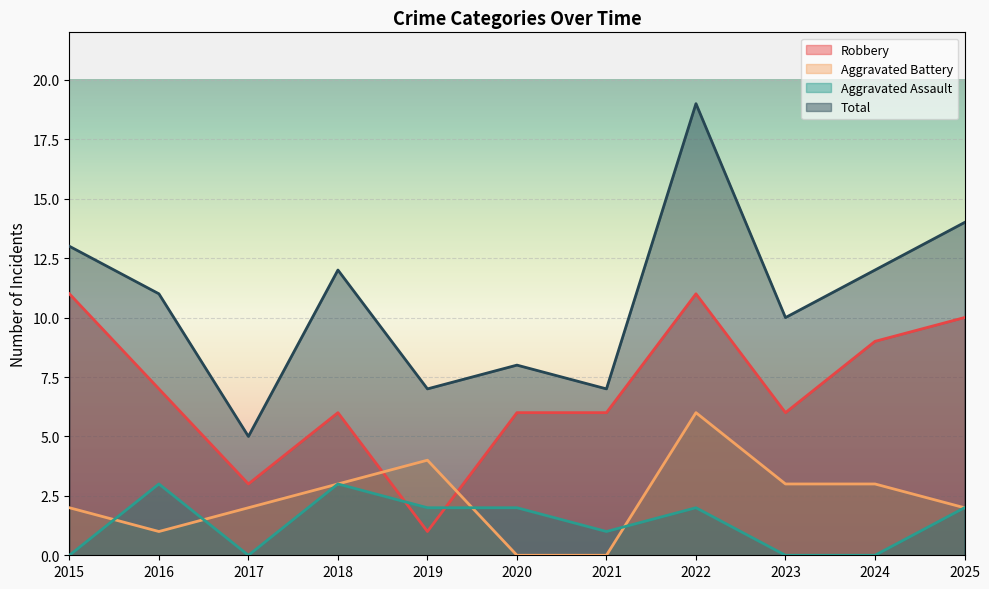

Reading left to right, transcribe all the data shown in this chart.

Robbery: 2015=11	2016=7	2017=3	2018=6	2019=1	2020=6	2021=6	2022=11	2023=6	2024=9	2025=10
Aggravated Battery: 2015=2	2016=1	2017=2	2018=3	2019=4	2020=0	2021=0	2022=6	2023=3	2024=3	2025=2
Aggravated Assault: 2015=0	2016=3	2017=0	2018=3	2019=2	2020=2	2021=1	2022=2	2023=0	2024=0	2025=2
Total: 2015=13	2016=11	2017=5	2018=12	2019=7	2020=8	2021=7	2022=19	2023=10	2024=12	2025=14